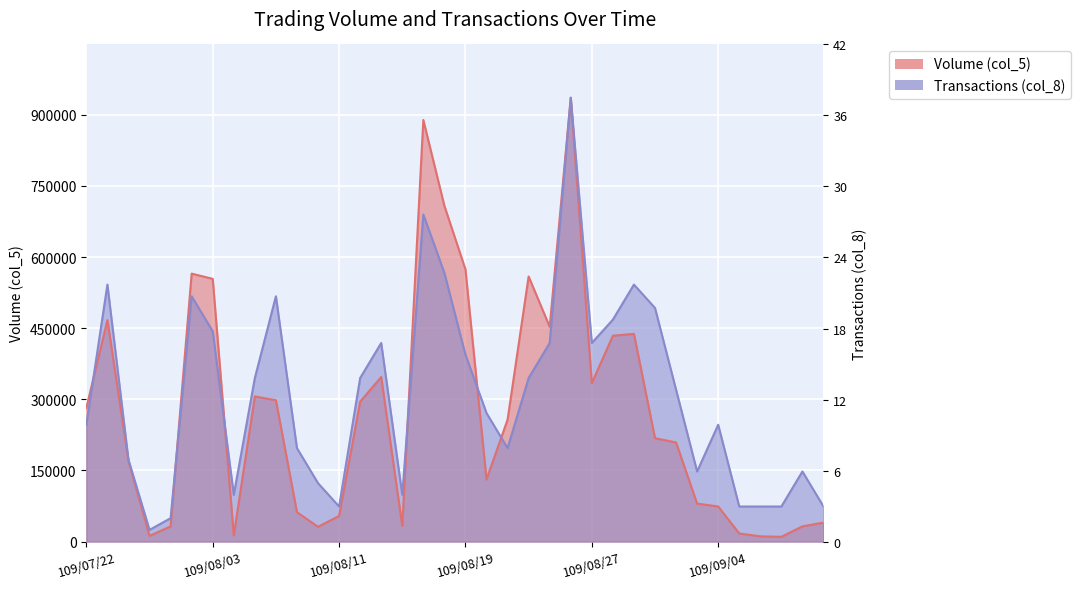

How many values in the Volume (col_5) series are below 257000?

18